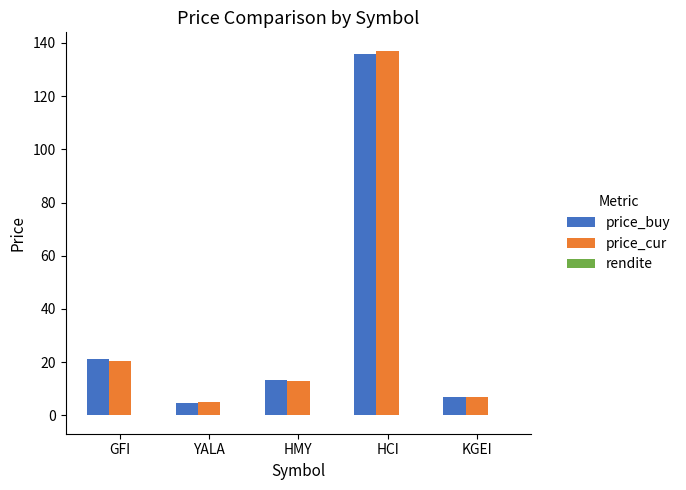

Between GFI and HCI, which series saw the biggest shift?

price_cur